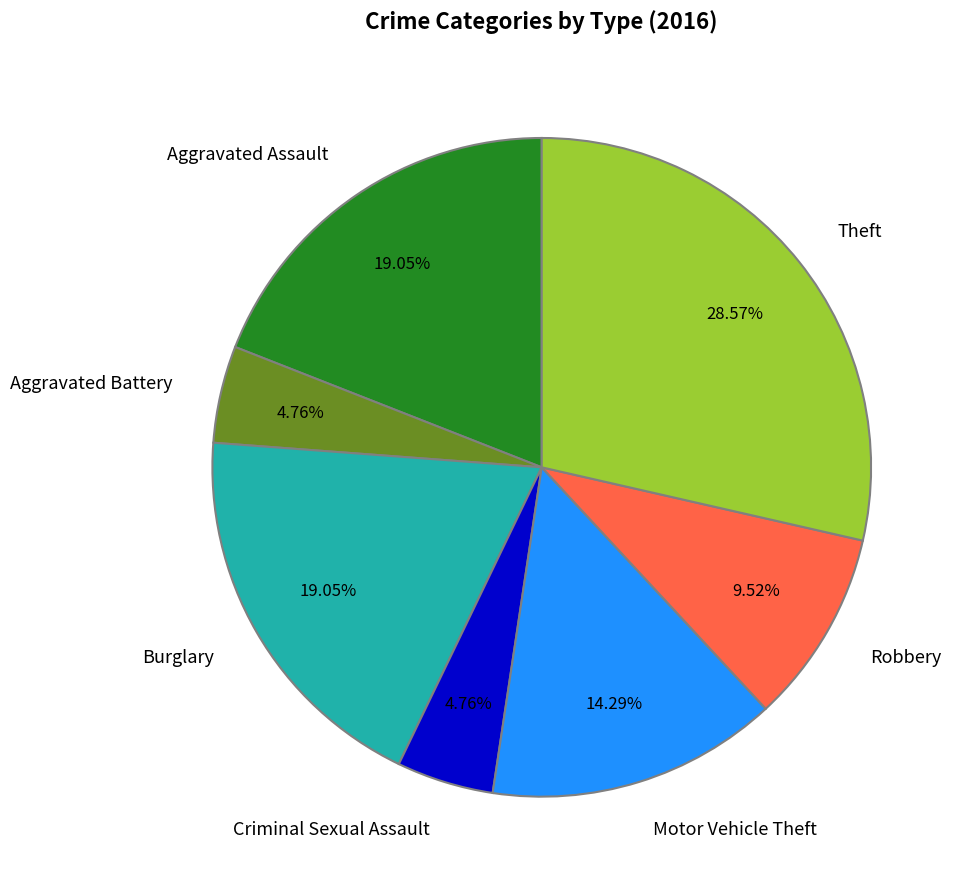

How many segments does this pie chart have?

7